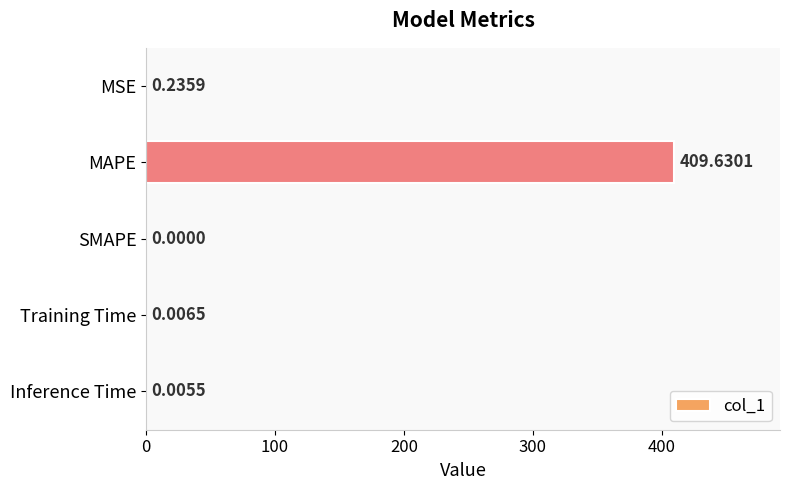

Where is the data nearest to the value 204?

MSE